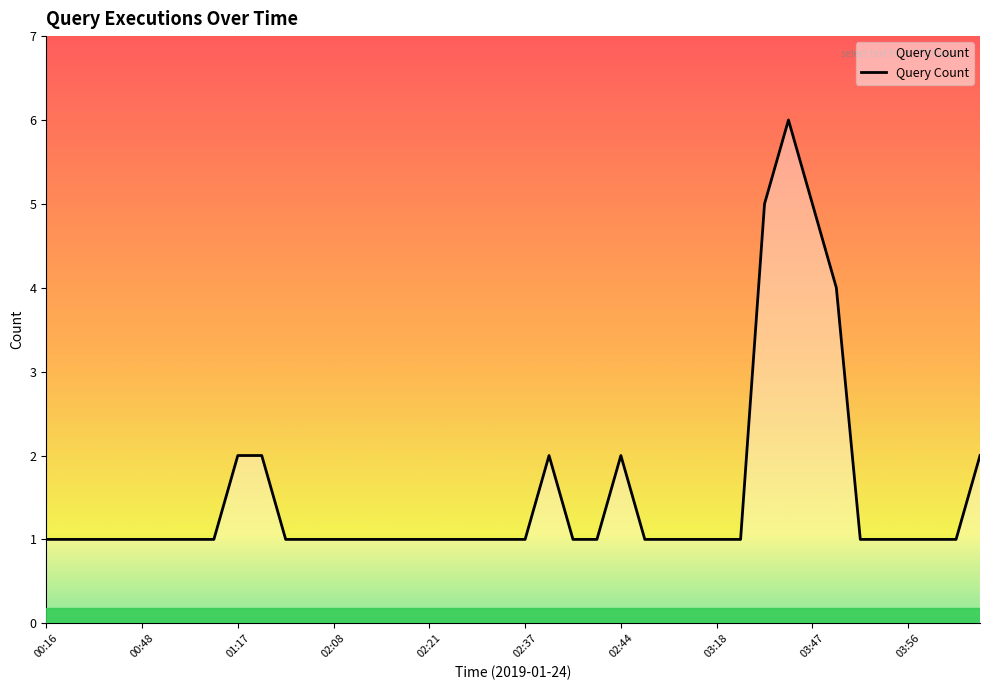

Reading left to right, transcribe all the data shown in this chart.

1	1	1	1	1	1	1	1	2	2	1	1	1	1	1	1	1	1	1	1	1	2	1	1	2	1	1	1	1	1	5	6	5	4	1	1	1	1	1	2